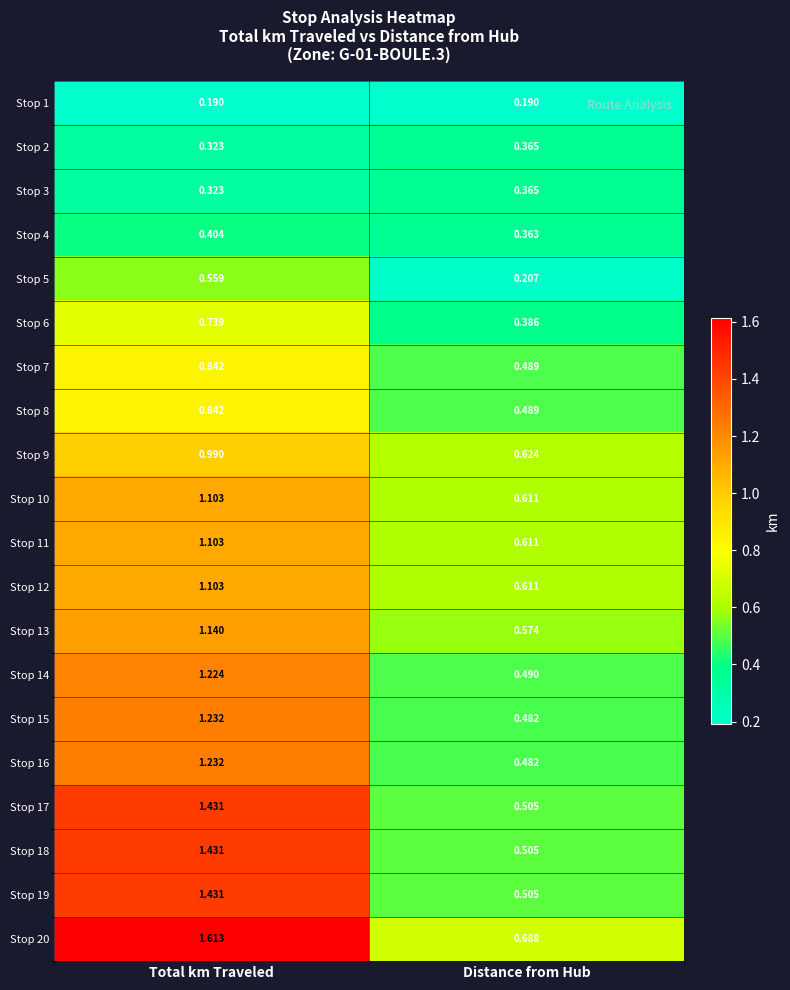

Is the value of Stop 16 at Distance from Hub greater than the value of Stop 1 at Total km Traveled?

Yes